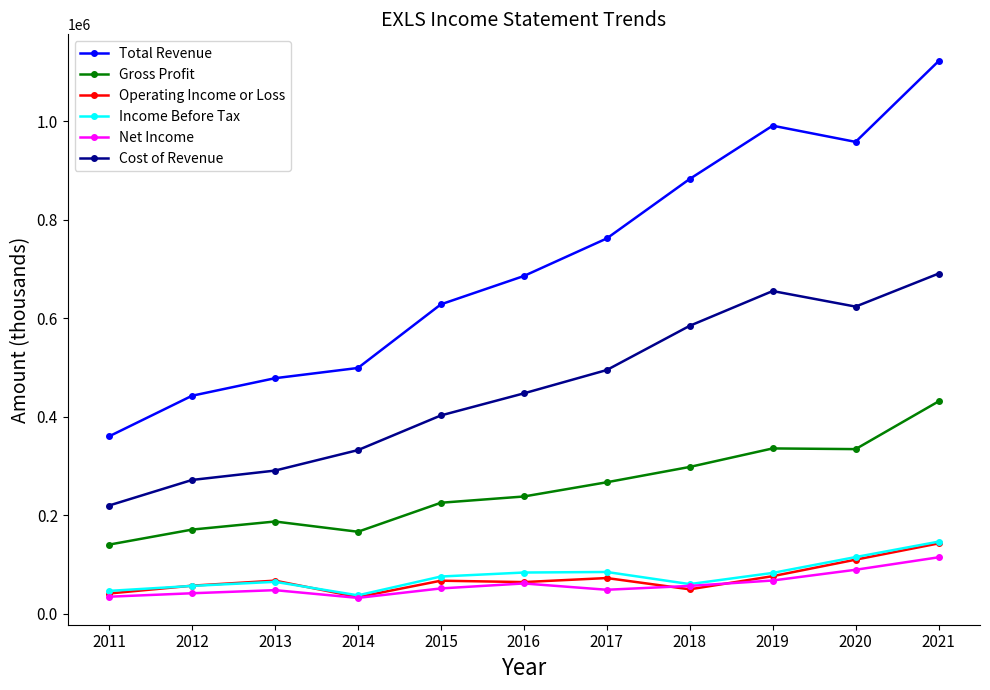

What is the value of the Cost of Revenue point at the 3rd from the left?

290900